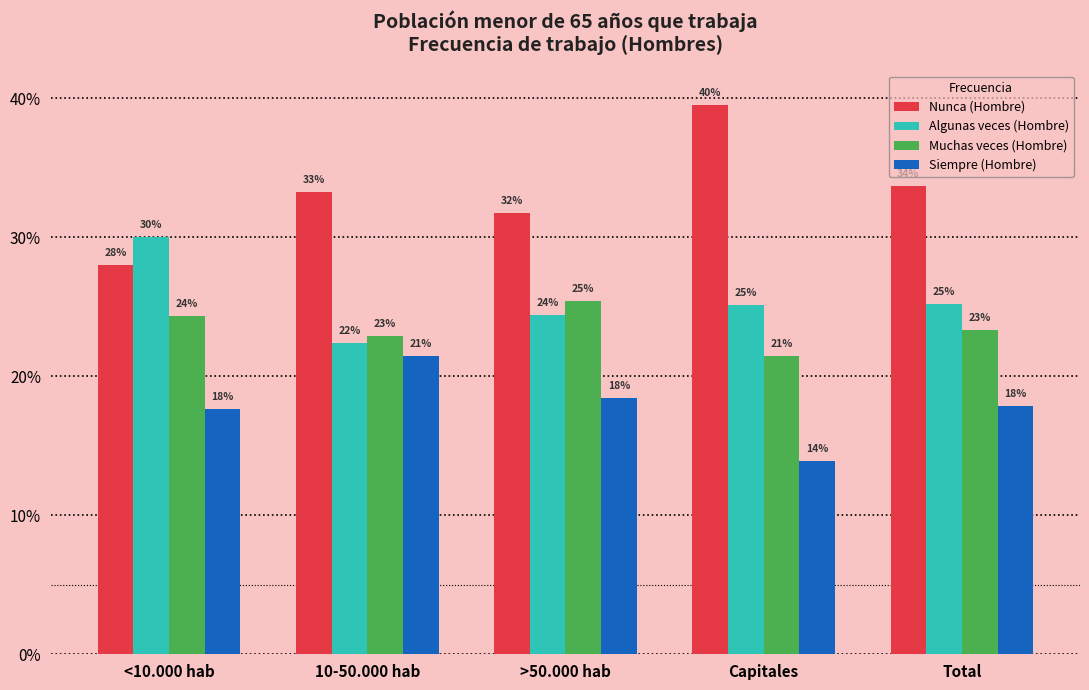

What are all the series names shown in the legend?

Nunca (Hombre), Algunas veces (Hombre), Muchas veces (Hombre), Siempre (Hombre)